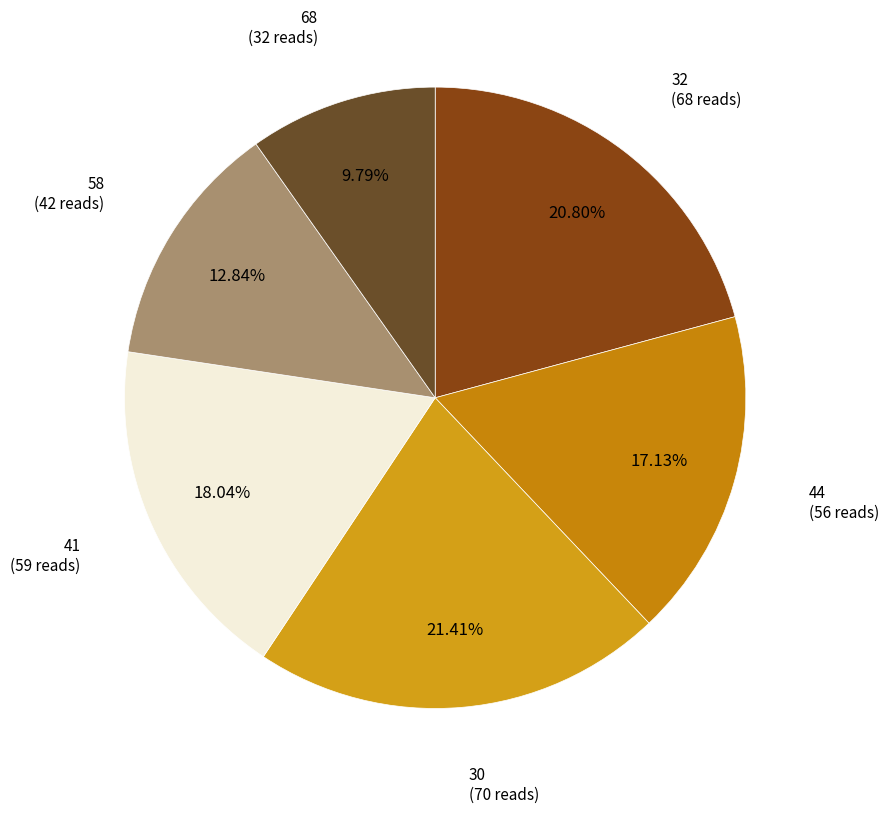

Is there any slice that represents more than half of the pie?

No